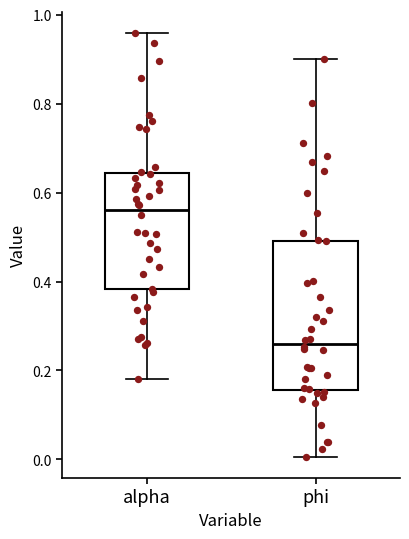

Comparing the boxes themselves (not the whiskers), which one is the tallest?

phi